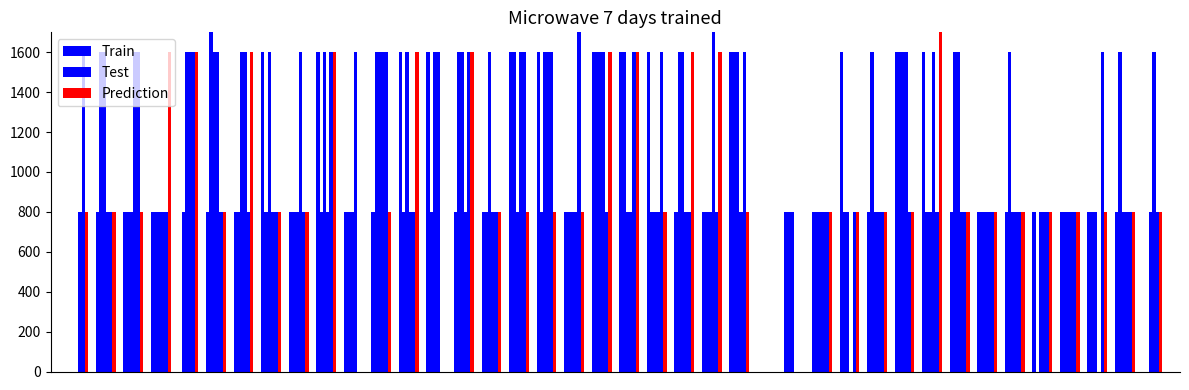

What is the average value of the Prediction series?

960